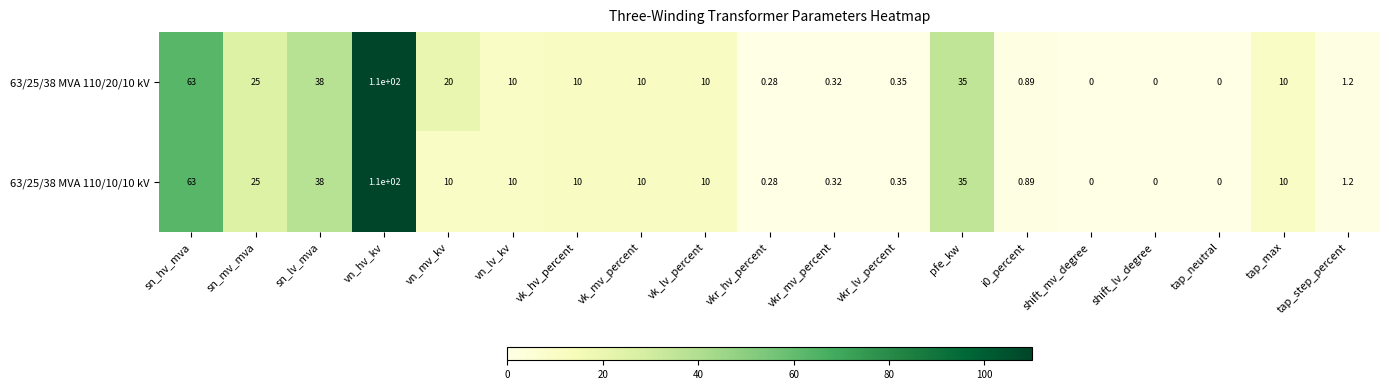

At which label does 63/25/38 MVA 110/10/10 kV first exceed 10?

sn_hv_mva